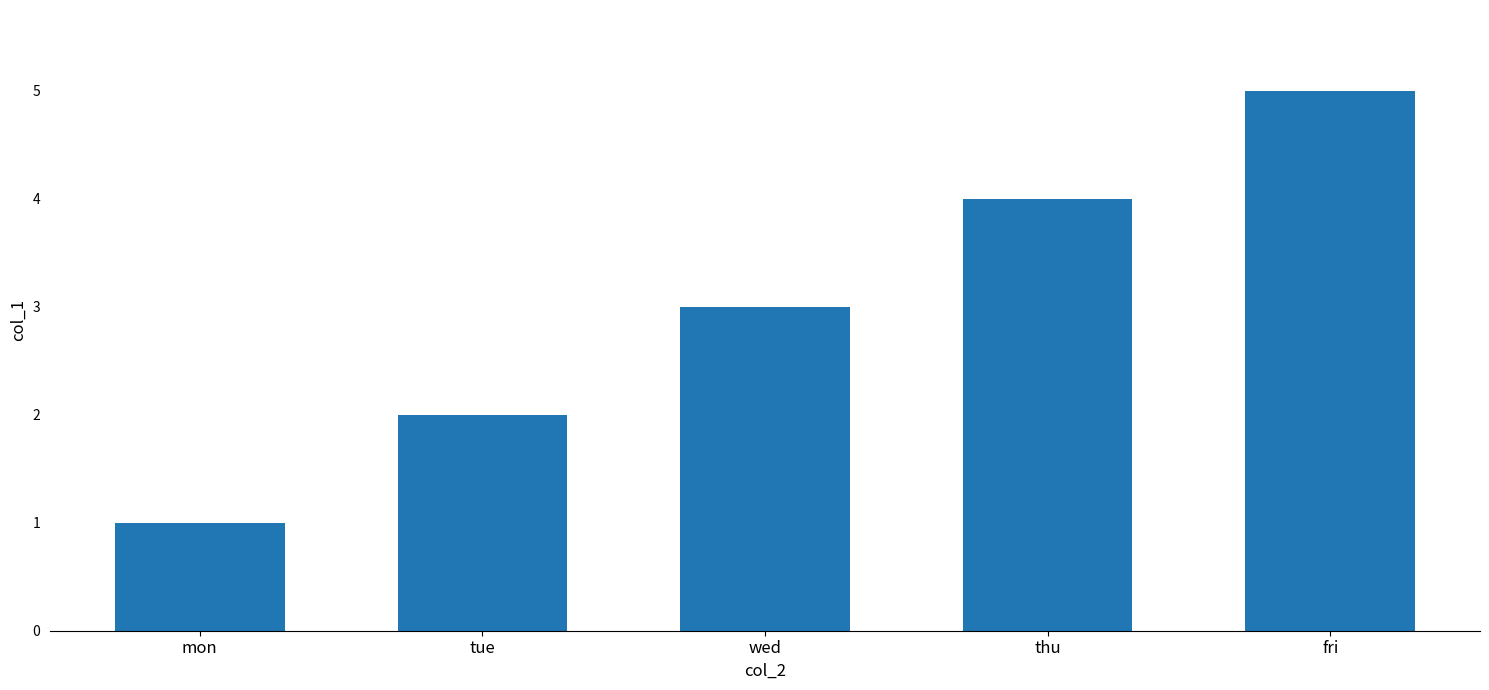

Does the chart contain stacked bars?

No